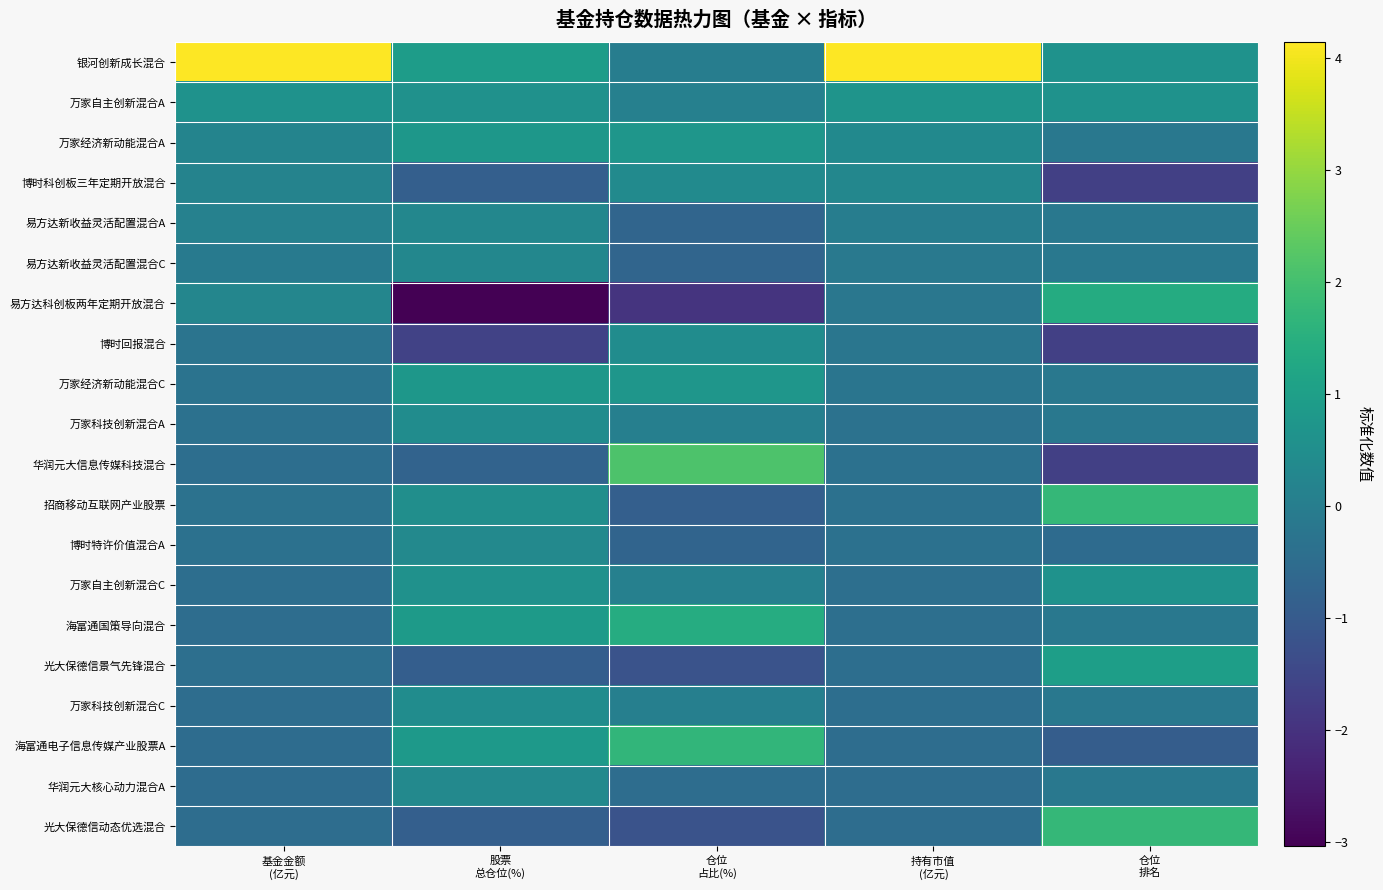

Count the number of categories in the chart.

5